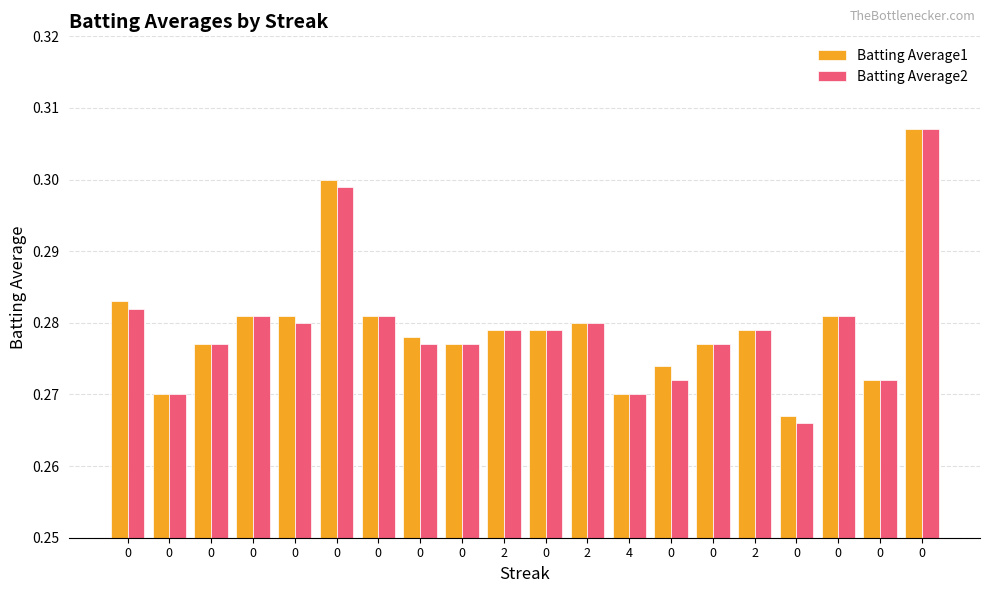

What is the sum of the Batting Average2 values at 0 and 0?

0.6